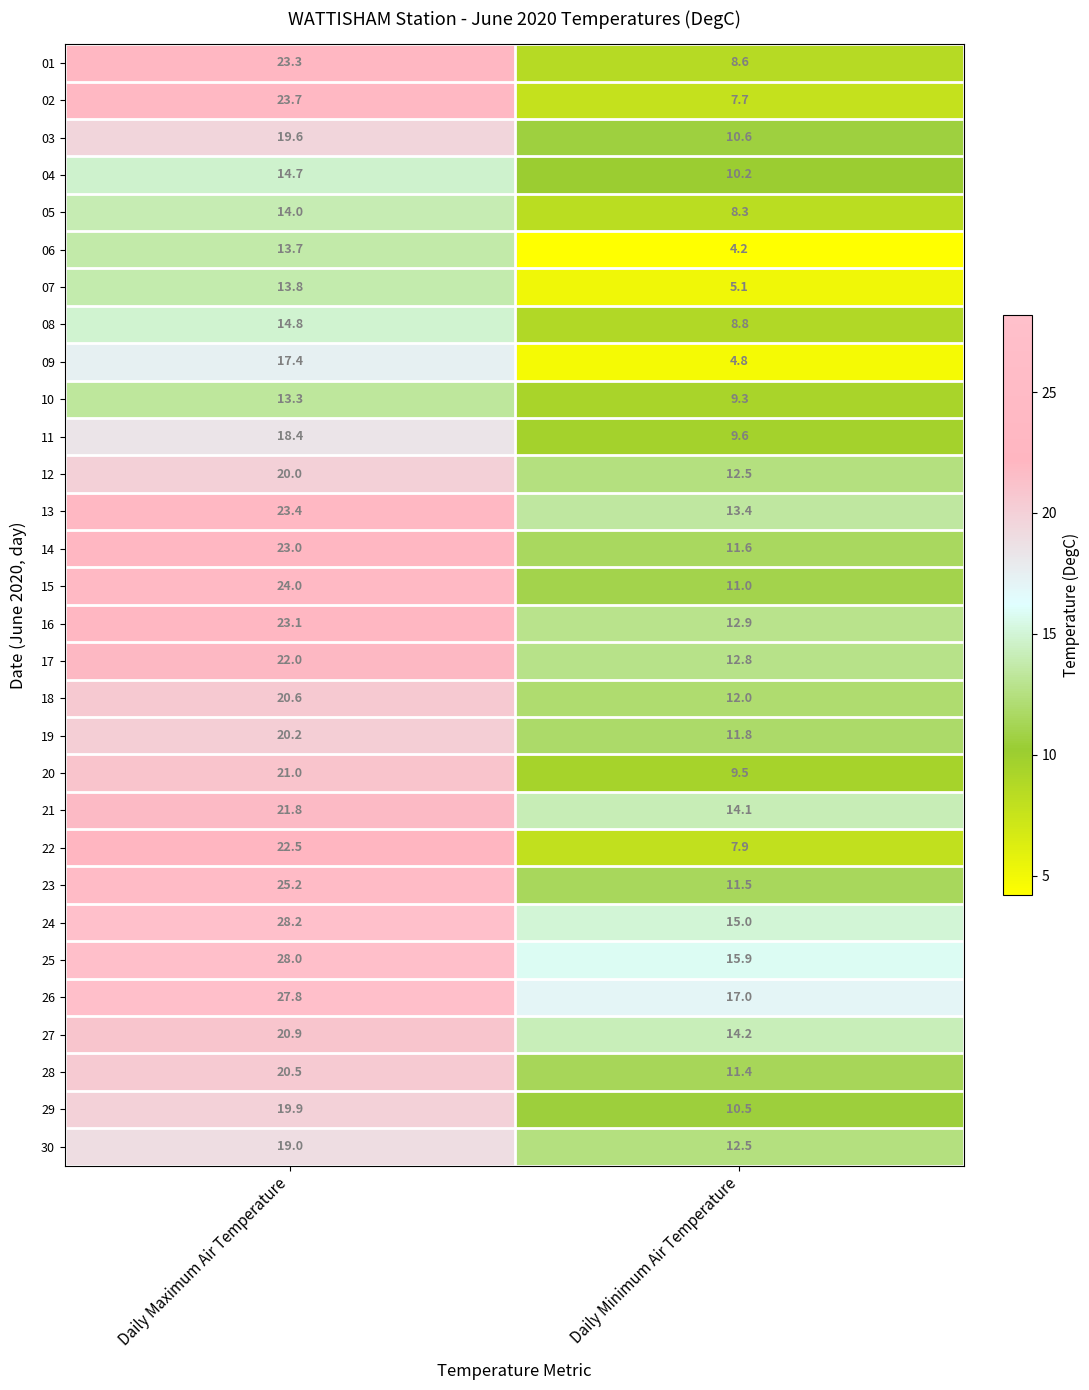

Rank the series by their maximum value, from lowest to highest.

10, 06, 07, 05, 04, 08, 09, 11, 30, 03, 29, 12, 19, 28, 18, 27, 20, 21, 17, 22, 14, 16, 01, 13, 02, 15, 23, 26, 25, 24